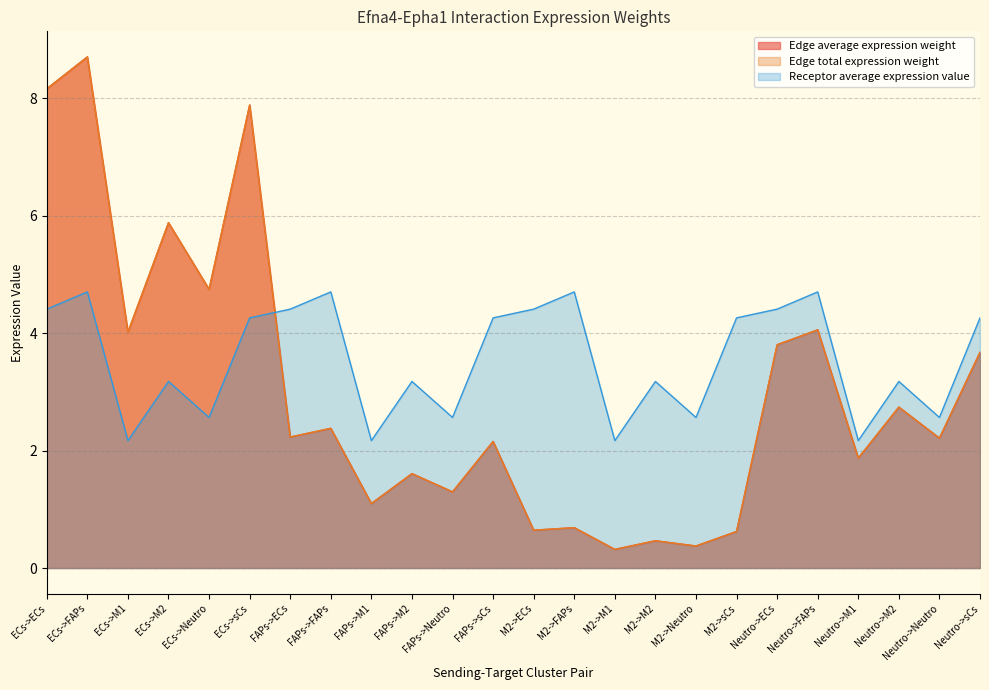

Reading left to right, extract all data points from this chart.

Edge average expression weight: 8.2	8.7	4.0	5.9	4.7	7.9	2.2	2.4	1.1	1.6	1.3	2.2	0.6	0.7	0.3	0.5	0.4	0.6	3.8	4.1	1.9	2.7	2.2	3.7
Edge total expression weight: 8.2	8.7	4.0	5.9	4.7	7.9	2.2	2.4	1.1	1.6	1.3	2.2	0.6	0.7	0.3	0.5	0.4	0.6	3.8	4.1	1.9	2.7	2.2	3.7
Receptor average expression value: 4.4	4.7	2.2	3.2	2.6	4.3	4.4	4.7	2.2	3.2	2.6	4.3	4.4	4.7	2.2	3.2	2.6	4.3	4.4	4.7	2.2	3.2	2.6	4.3